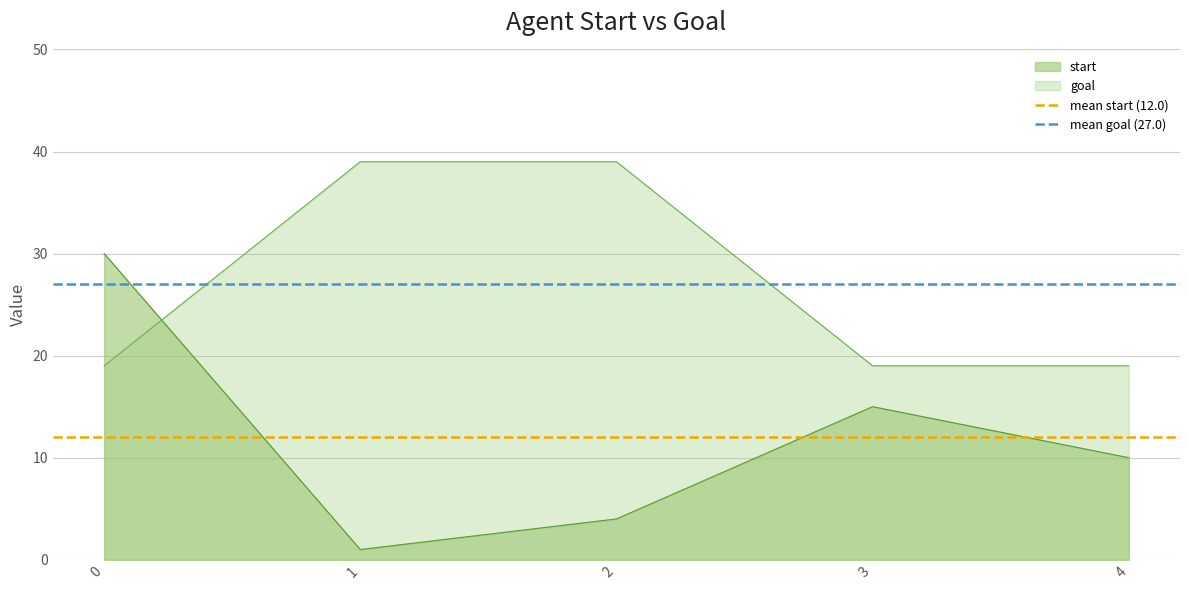

What is the highest value of the goal series?

39